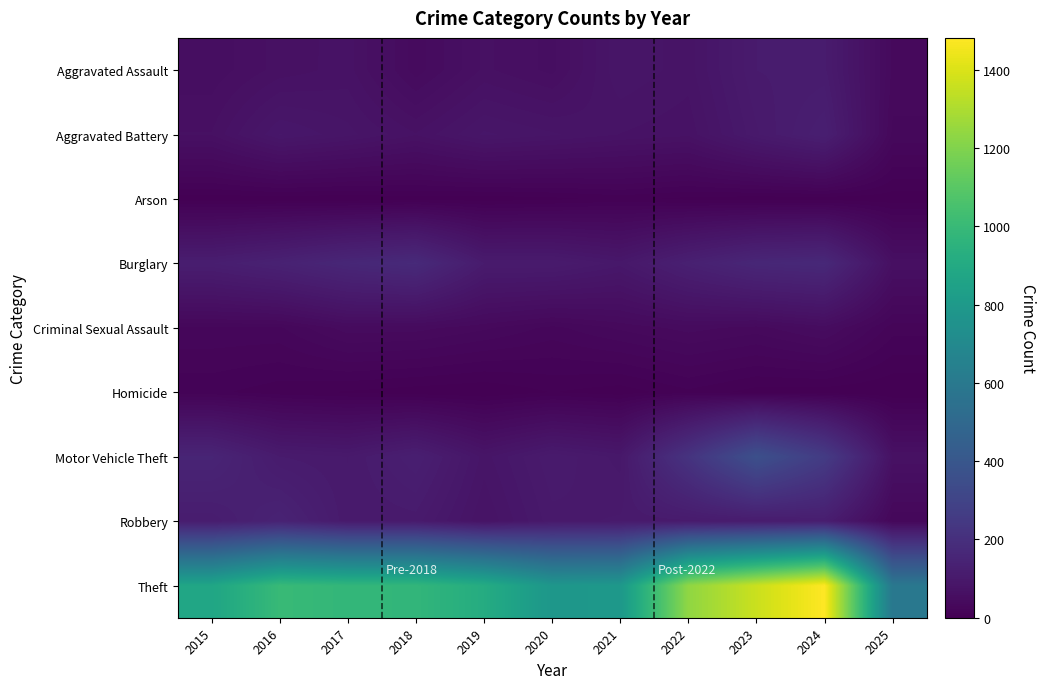

Between 2020 and 2015, which is larger?

2020